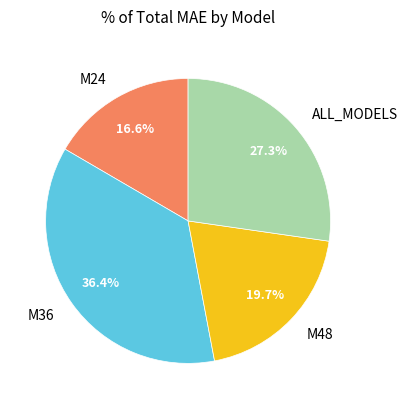

How many segments does this pie chart have?

4